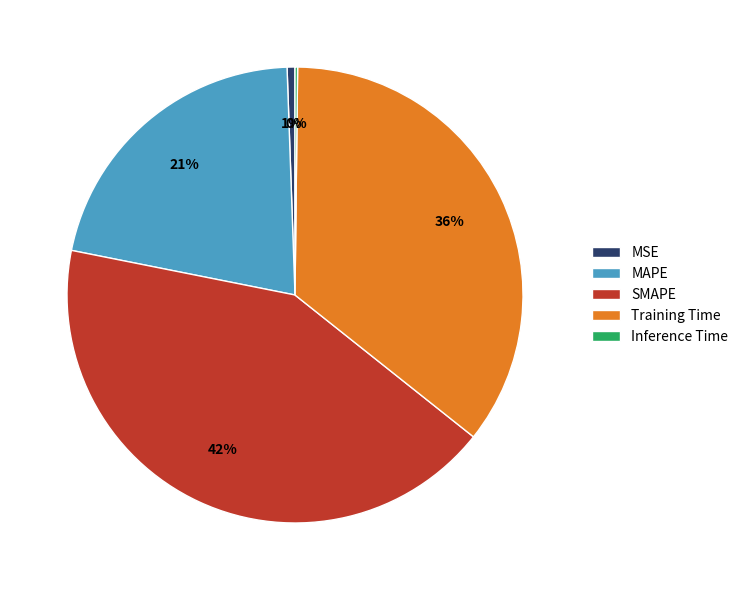

True or false: SMAPE accounts for 42% of the total.

True